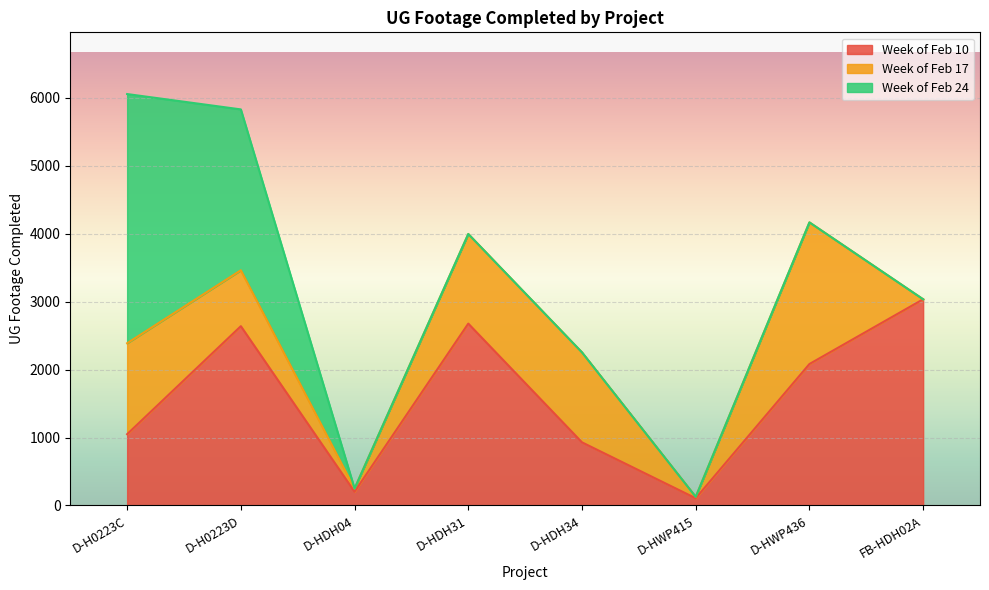

Which category has the lowest value across all series?

FB-HDH02A